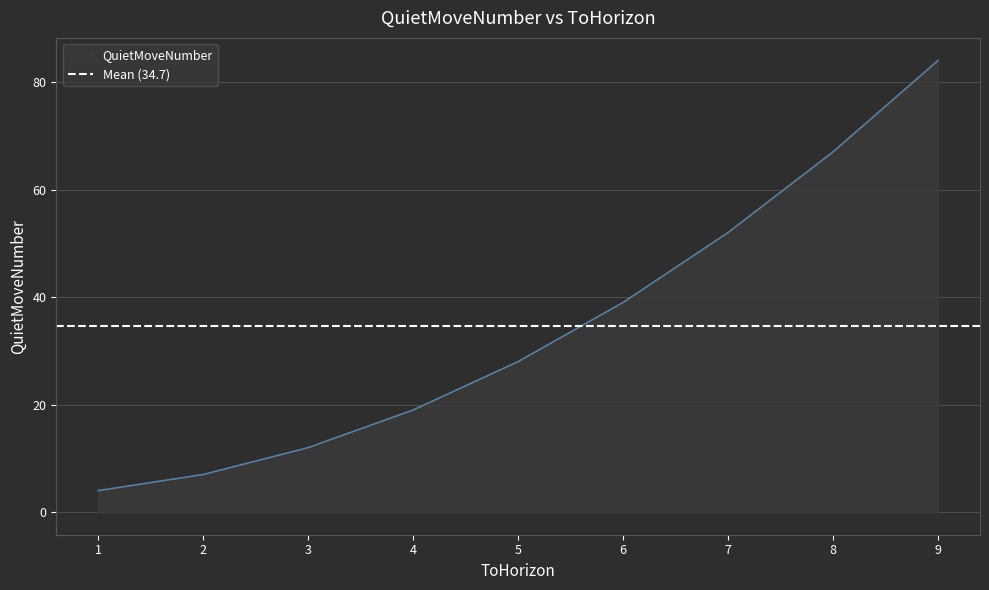

What is the change in value from 2 to 6?

+32